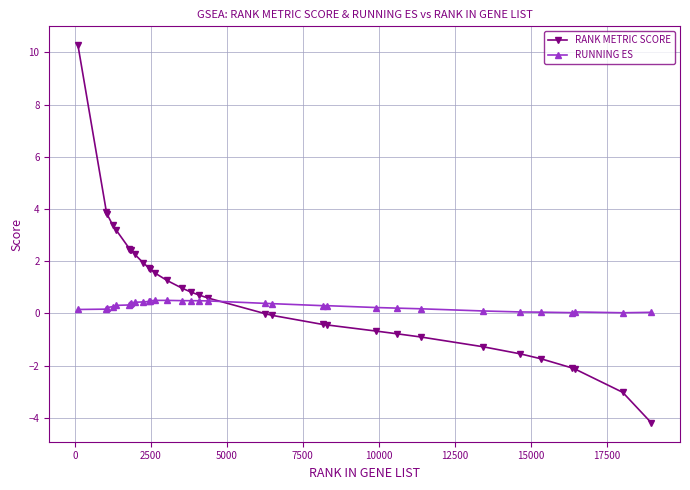

What is the difference between the maximum and minimum values in the RANK METRIC SCORE series?

14.5